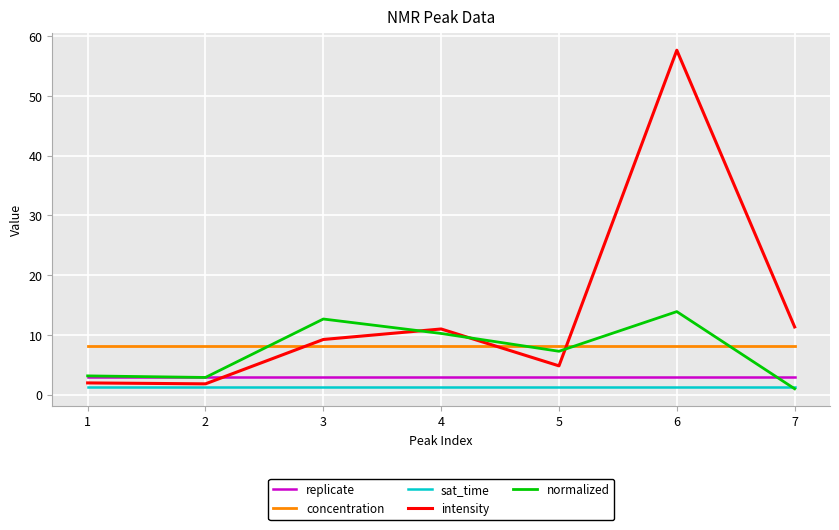

What is the spread (max minus min) of values at 6?

56.4